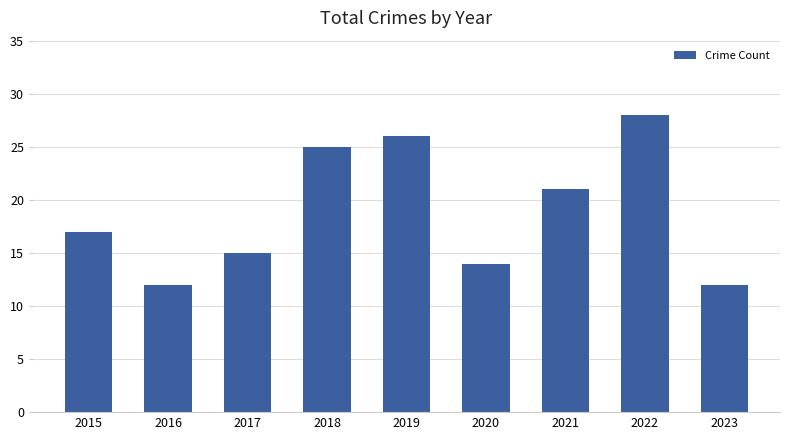

Approximately how many times larger is the value at 2023 compared to 2017?

0.8